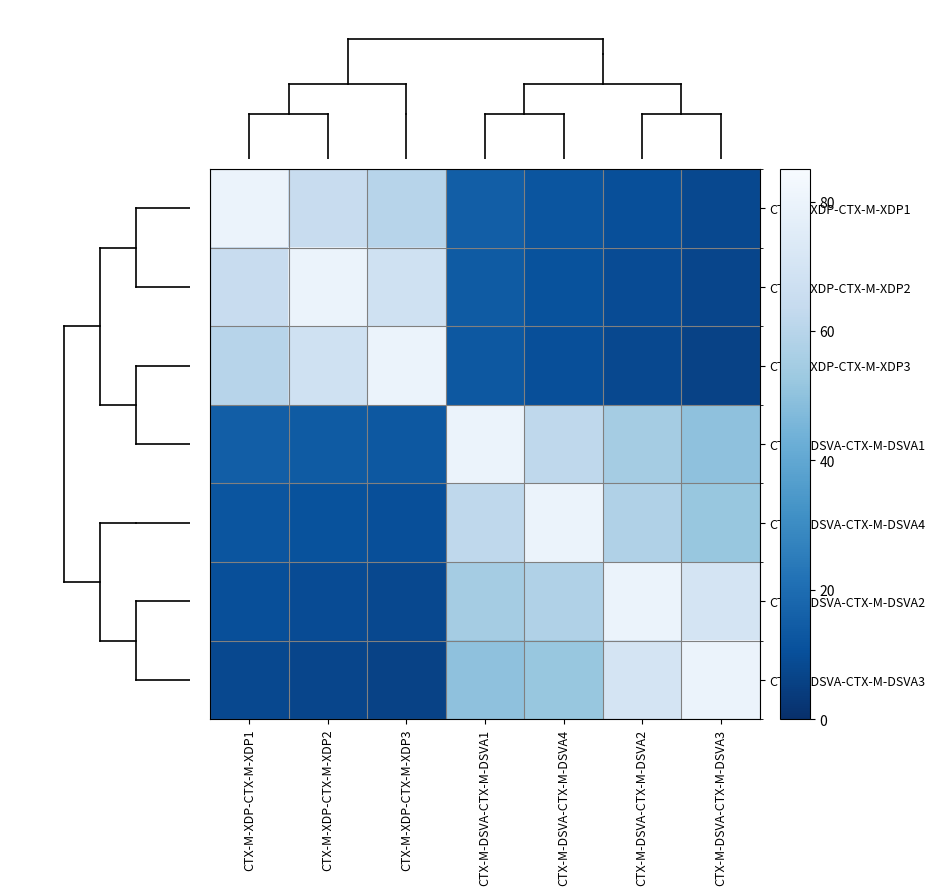

Reading left to right, what are all the values shown in this chart?

CTX-M-XDP-CTX-M-XDP1: CTX-M-XDP-CTX-M-XDP1=80	CTX-M-XDP-CTX-M-XDP2=65	CTX-M-XDP-CTX-M-XDP3=60	CTX-M-DSVA-CTX-M-DSVA1=15	CTX-M-DSVA-CTX-M-DSVA4=12	CTX-M-DSVA-CTX-M-DSVA2=10	CTX-M-DSVA-CTX-M-DSVA3=8
CTX-M-XDP-CTX-M-XDP2: CTX-M-XDP-CTX-M-XDP1=65	CTX-M-XDP-CTX-M-XDP2=80	CTX-M-XDP-CTX-M-XDP3=68	CTX-M-DSVA-CTX-M-DSVA1=14	CTX-M-DSVA-CTX-M-DSVA4=11	CTX-M-DSVA-CTX-M-DSVA2=9	CTX-M-DSVA-CTX-M-DSVA3=7
CTX-M-XDP-CTX-M-XDP3: CTX-M-XDP-CTX-M-XDP1=60	CTX-M-XDP-CTX-M-XDP2=68	CTX-M-XDP-CTX-M-XDP3=80	CTX-M-DSVA-CTX-M-DSVA1=13	CTX-M-DSVA-CTX-M-DSVA4=10	CTX-M-DSVA-CTX-M-DSVA2=8	CTX-M-DSVA-CTX-M-DSVA3=6
CTX-M-DSVA-CTX-M-DSVA1: CTX-M-XDP-CTX-M-XDP1=15	CTX-M-XDP-CTX-M-XDP2=14	CTX-M-XDP-CTX-M-XDP3=13	CTX-M-DSVA-CTX-M-DSVA1=80	CTX-M-DSVA-CTX-M-DSVA4=62	CTX-M-DSVA-CTX-M-DSVA2=55	CTX-M-DSVA-CTX-M-DSVA3=50
CTX-M-DSVA-CTX-M-DSVA4: CTX-M-XDP-CTX-M-XDP1=12	CTX-M-XDP-CTX-M-XDP2=11	CTX-M-XDP-CTX-M-XDP3=10	CTX-M-DSVA-CTX-M-DSVA1=62	CTX-M-DSVA-CTX-M-DSVA4=80	CTX-M-DSVA-CTX-M-DSVA2=58	CTX-M-DSVA-CTX-M-DSVA3=52
CTX-M-DSVA-CTX-M-DSVA2: CTX-M-XDP-CTX-M-XDP1=10	CTX-M-XDP-CTX-M-XDP2=9	CTX-M-XDP-CTX-M-XDP3=8	CTX-M-DSVA-CTX-M-DSVA1=55	CTX-M-DSVA-CTX-M-DSVA4=58	CTX-M-DSVA-CTX-M-DSVA2=80	CTX-M-DSVA-CTX-M-DSVA3=70
CTX-M-DSVA-CTX-M-DSVA3: CTX-M-XDP-CTX-M-XDP1=8	CTX-M-XDP-CTX-M-XDP2=7	CTX-M-XDP-CTX-M-XDP3=6	CTX-M-DSVA-CTX-M-DSVA1=50	CTX-M-DSVA-CTX-M-DSVA4=52	CTX-M-DSVA-CTX-M-DSVA2=70	CTX-M-DSVA-CTX-M-DSVA3=80